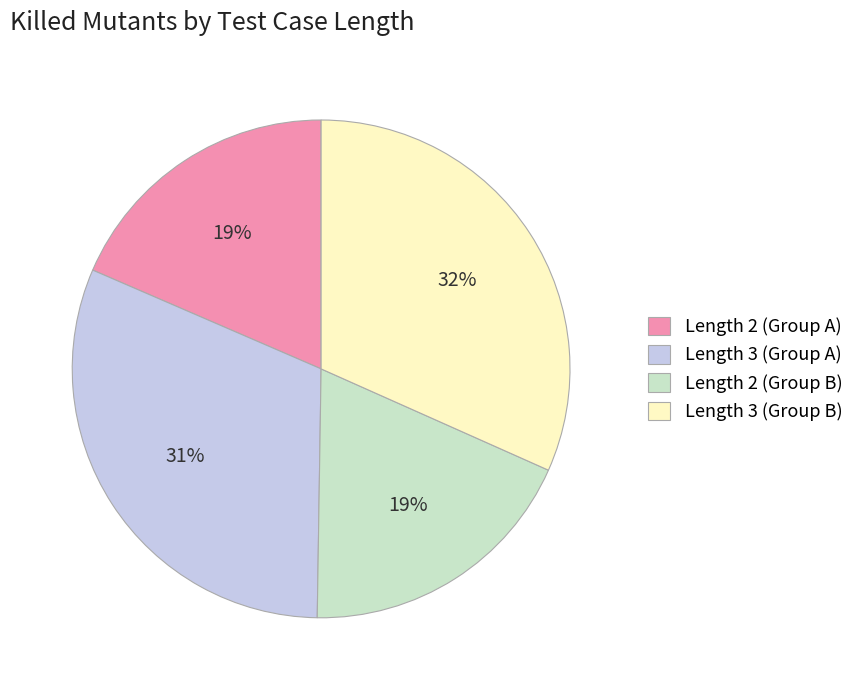

Between Length 2 (Group B) and Length 3 (Group B), which is larger?

Length 3 (Group B)